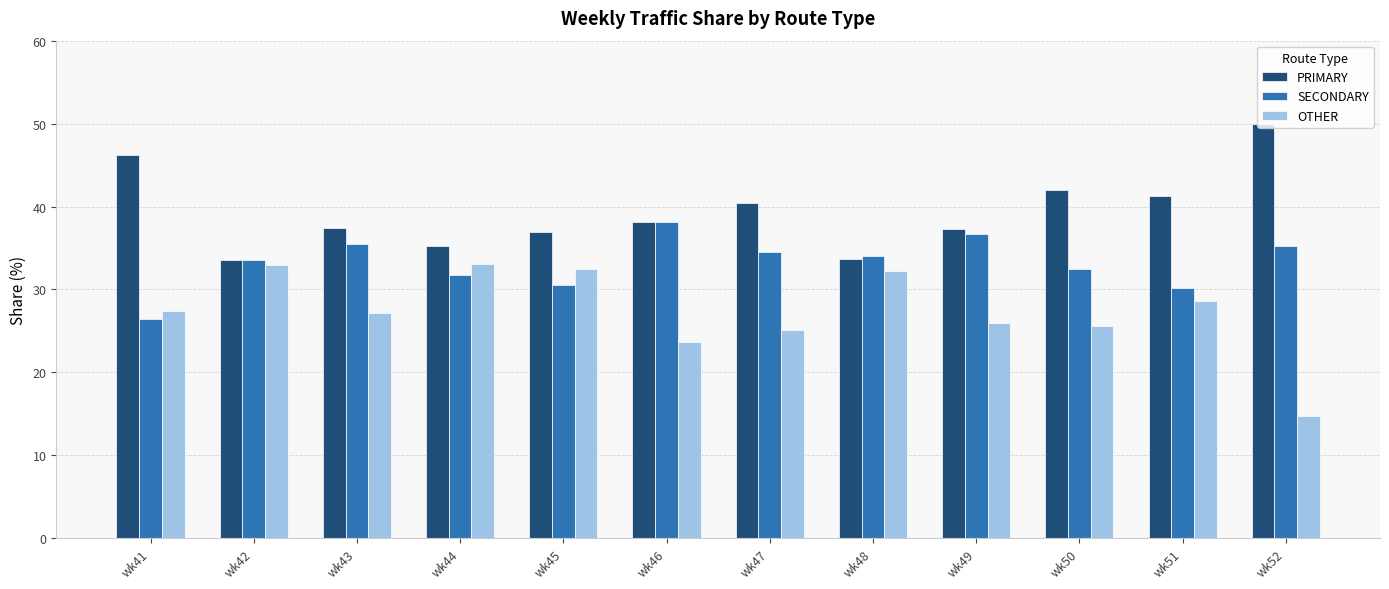

How many groups of bars are there?

12